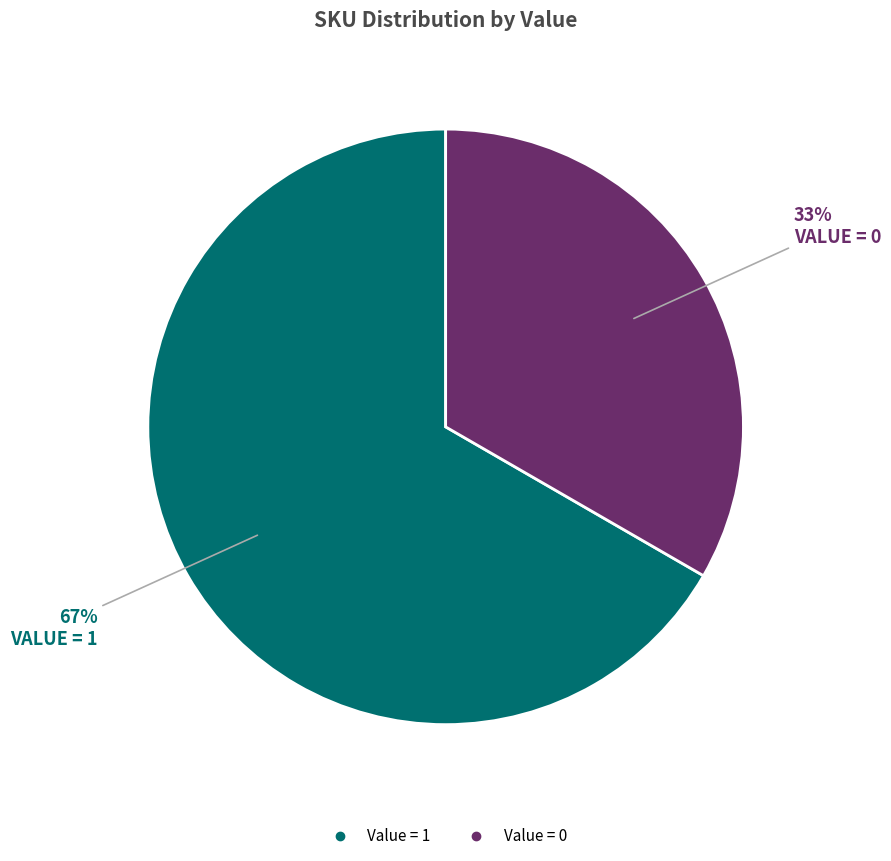

Count the number of slices in the pie.

2